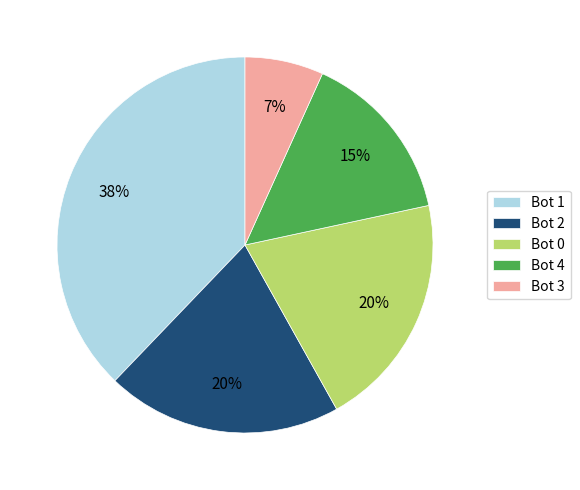

What is the largest slice in the pie chart?

Bot 1